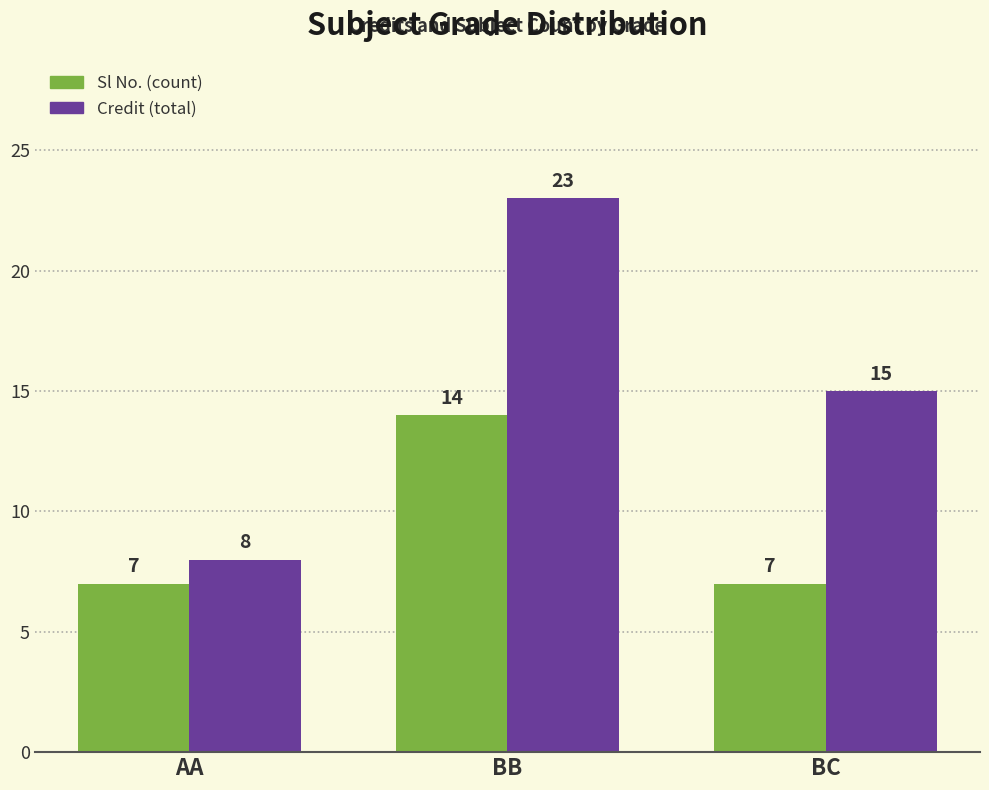

At which category is the sum across all series the highest?

BB